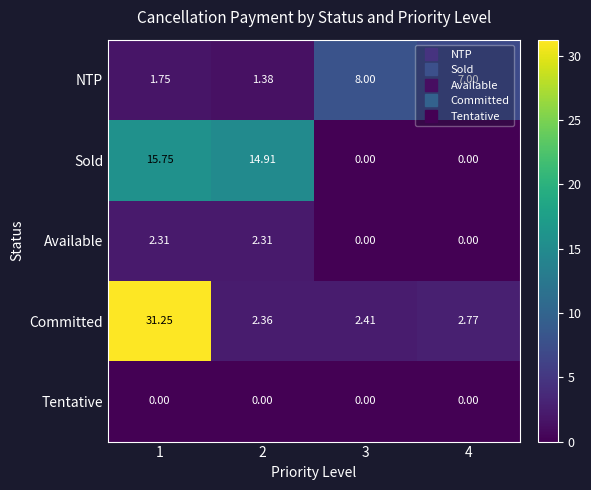

What is the spread (max minus min) of values at 2?

14.9